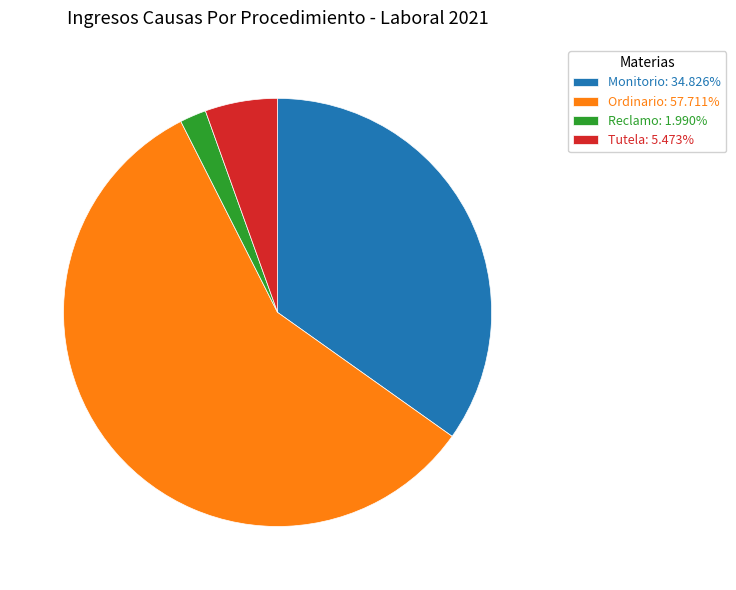

Is it true that Ordinario is 68% of the pie?

False